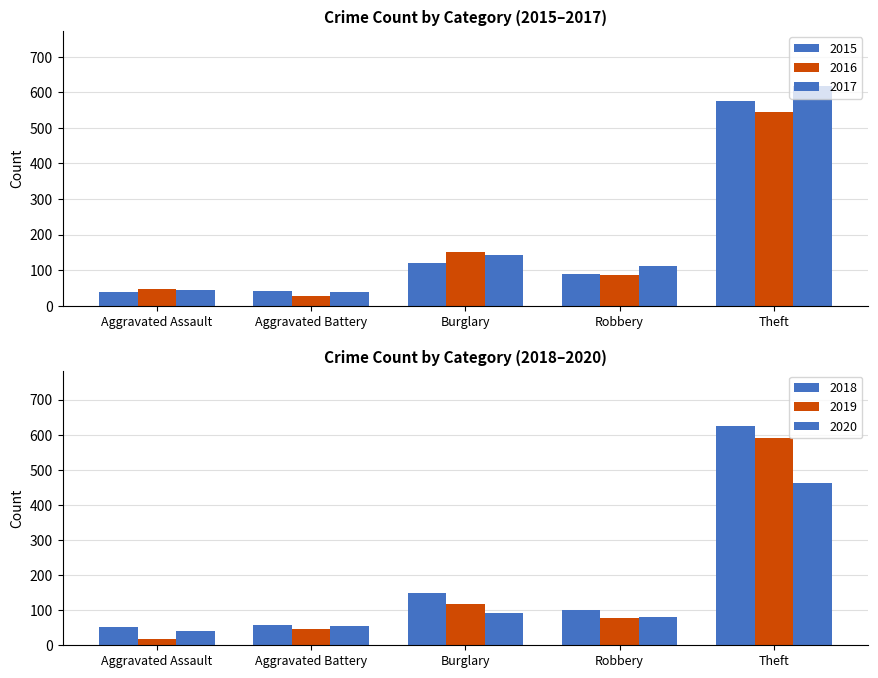

How many values in the 2016 series are below 86?

2